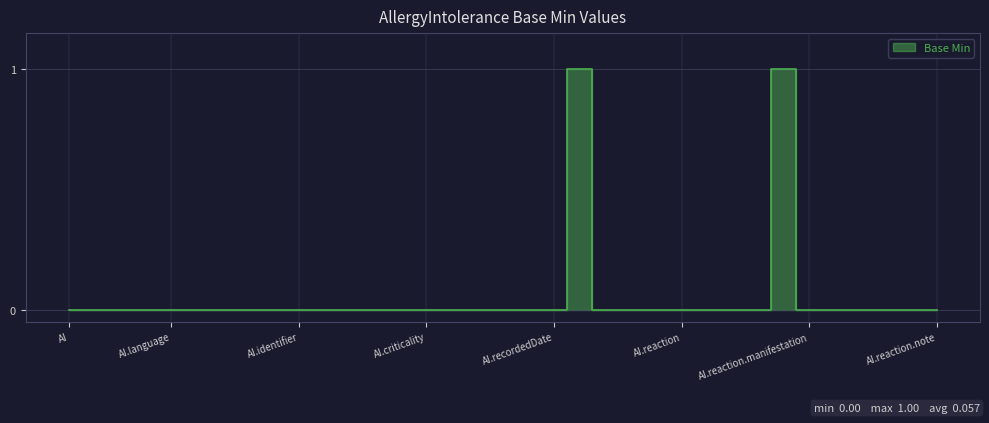

How many values are above zero?

2